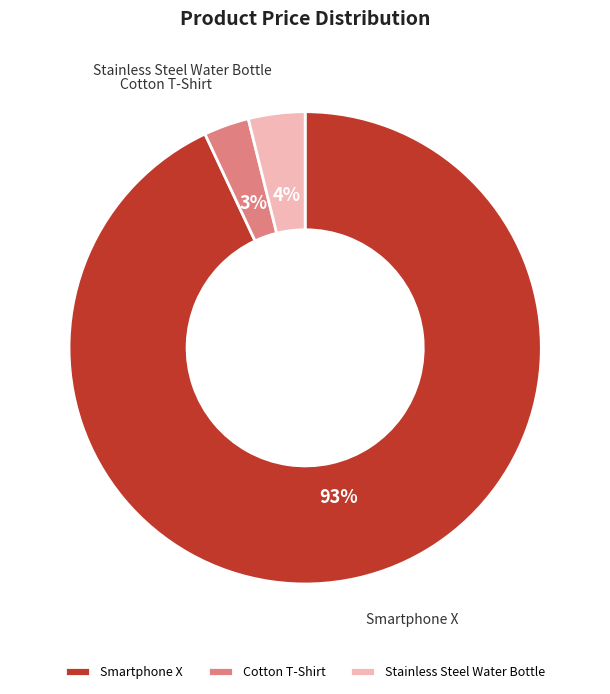

Between Cotton T-Shirt and Smartphone X, which is larger?

Smartphone X